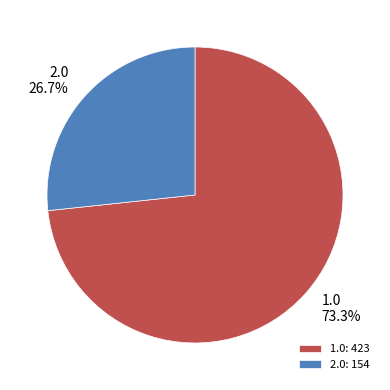

Which category accounts for the majority?

1.0